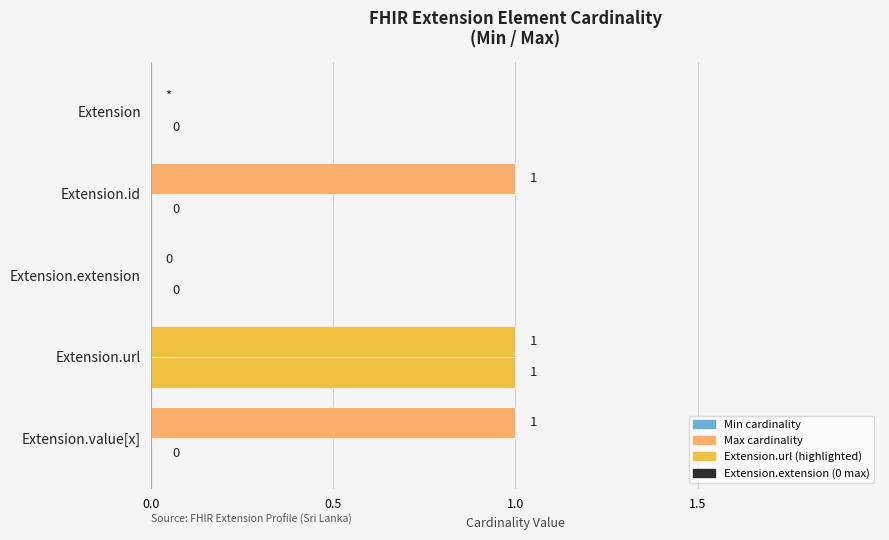

How many series are shown in this chart?

2